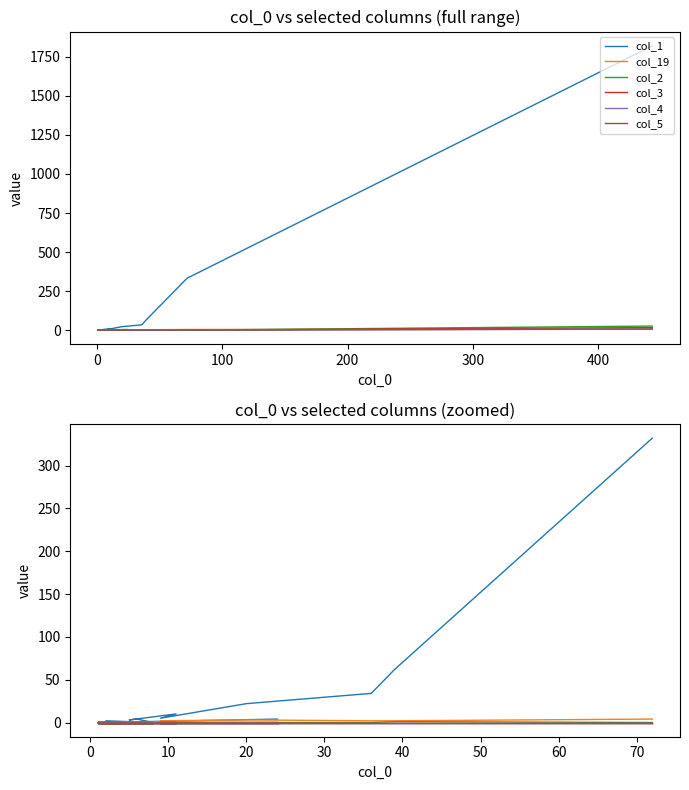

True or false: col_19 and col_4 intersect in this chart.

False